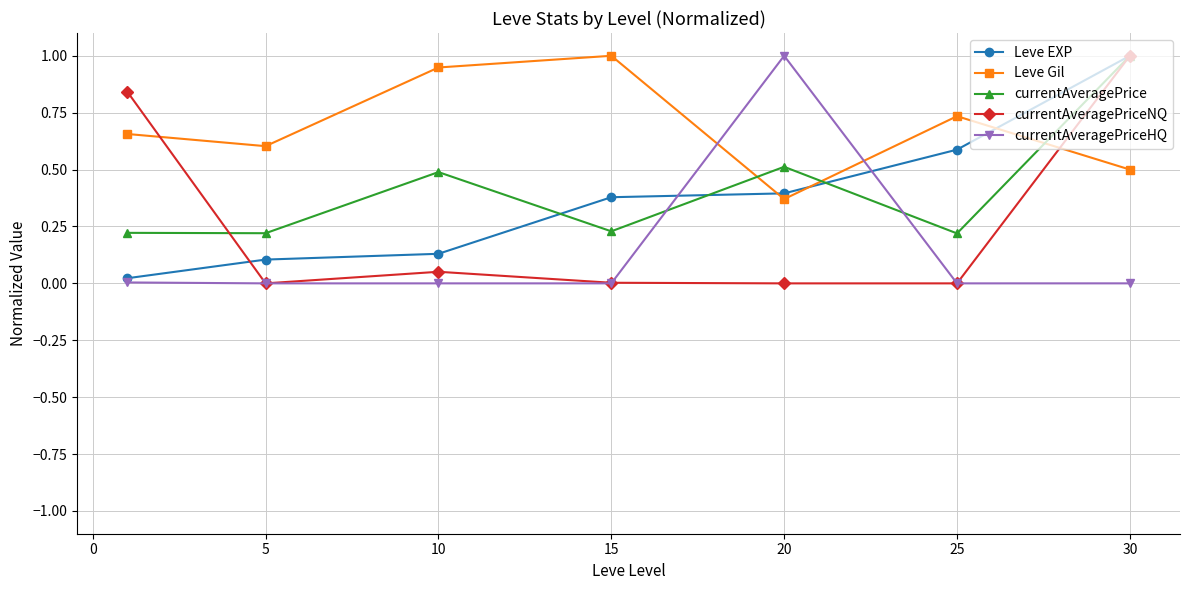

What is the value of the currentAveragePrice point at the 3rd from the left?

0.5